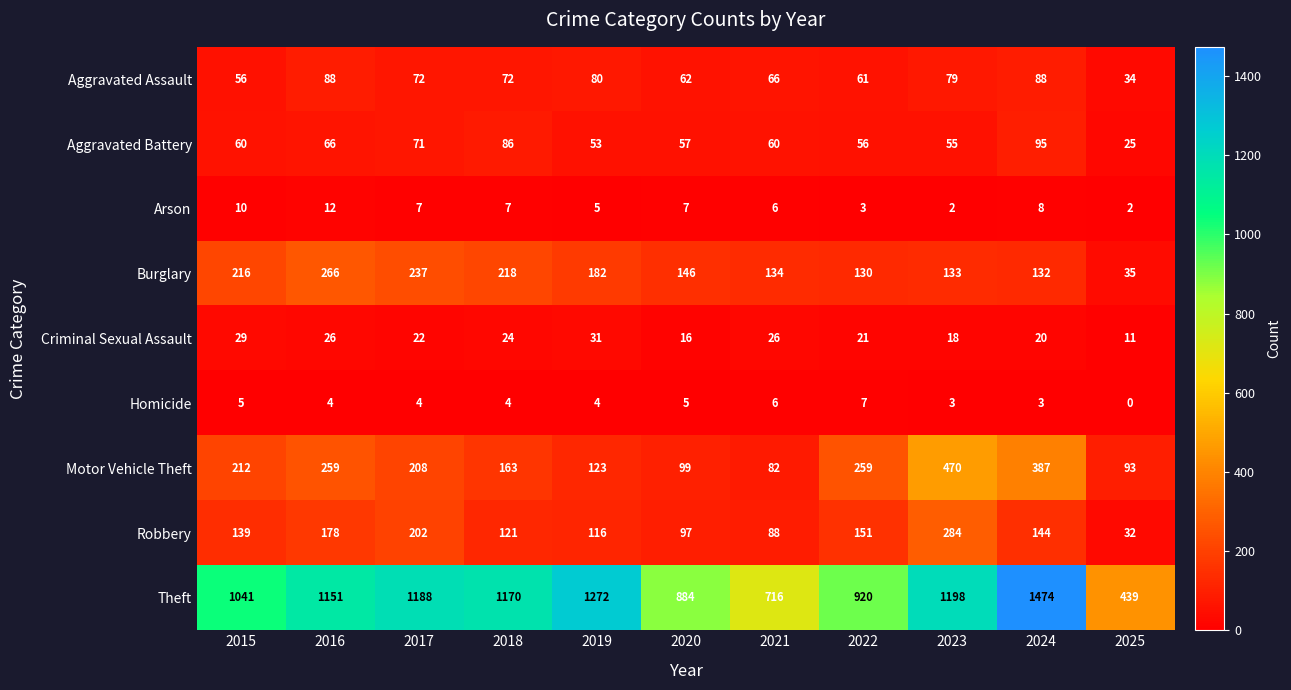

What is the average value of the Theft series?

1041